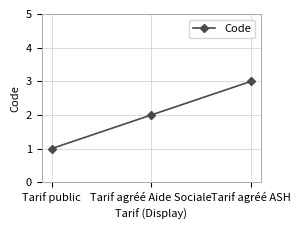

Rank the categories by value from highest to lowest.

Tarif agréé ASH, Tarif agréé Aide Sociale, Tarif public